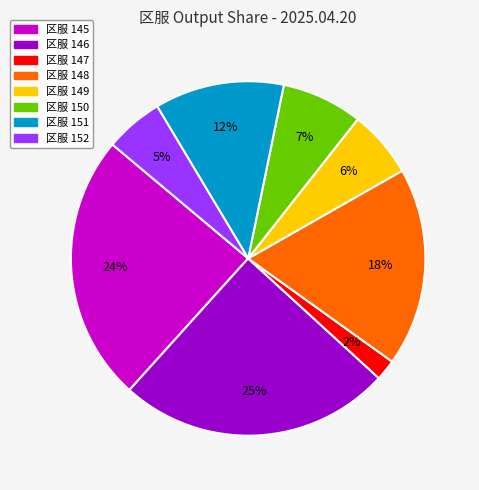

How many slices are in this pie chart?

8